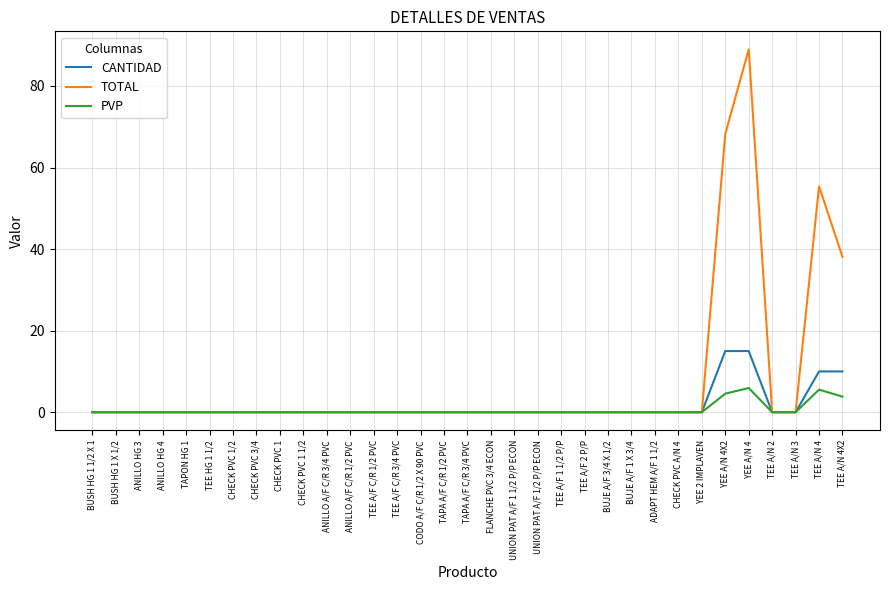

The value of PVP at TEE A/F 1 1/2 P/P is -4.0. True or false?

False